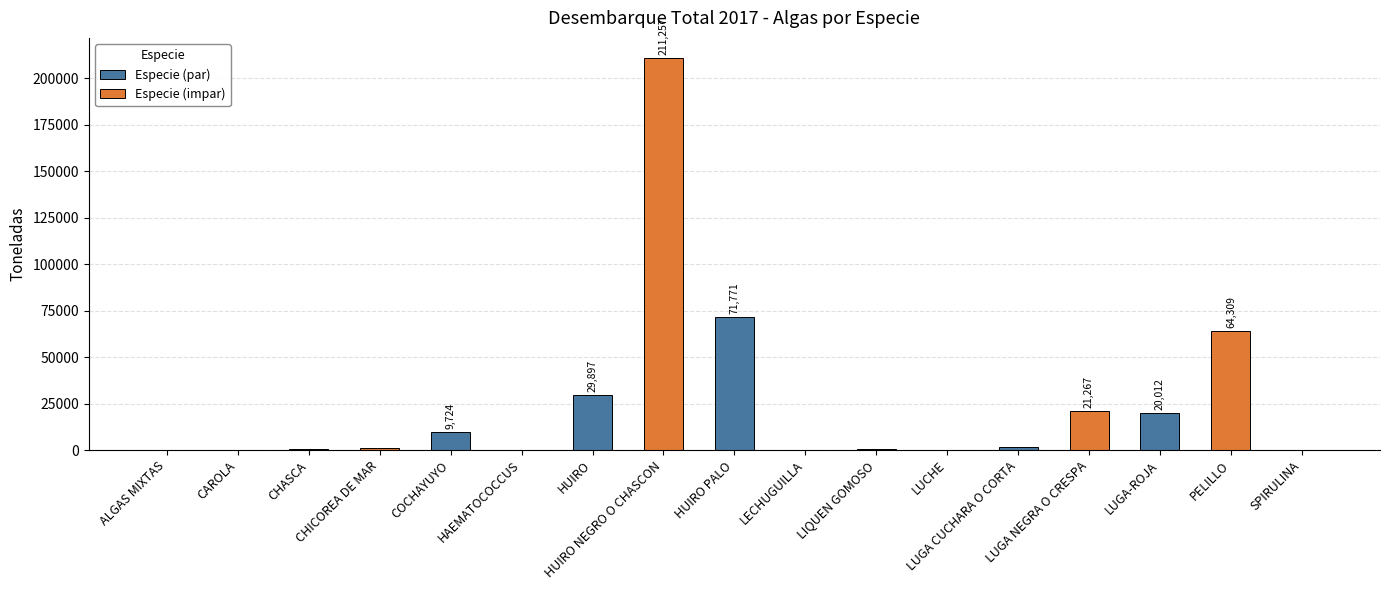

What is the sum of all values?

432262